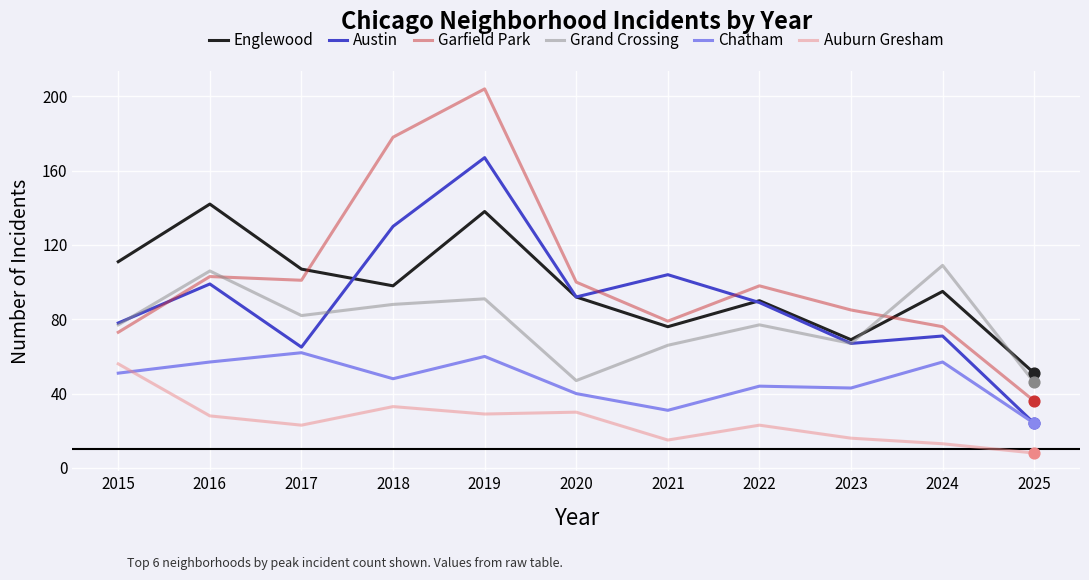

At how many categories does at least one series exceed 11?

11